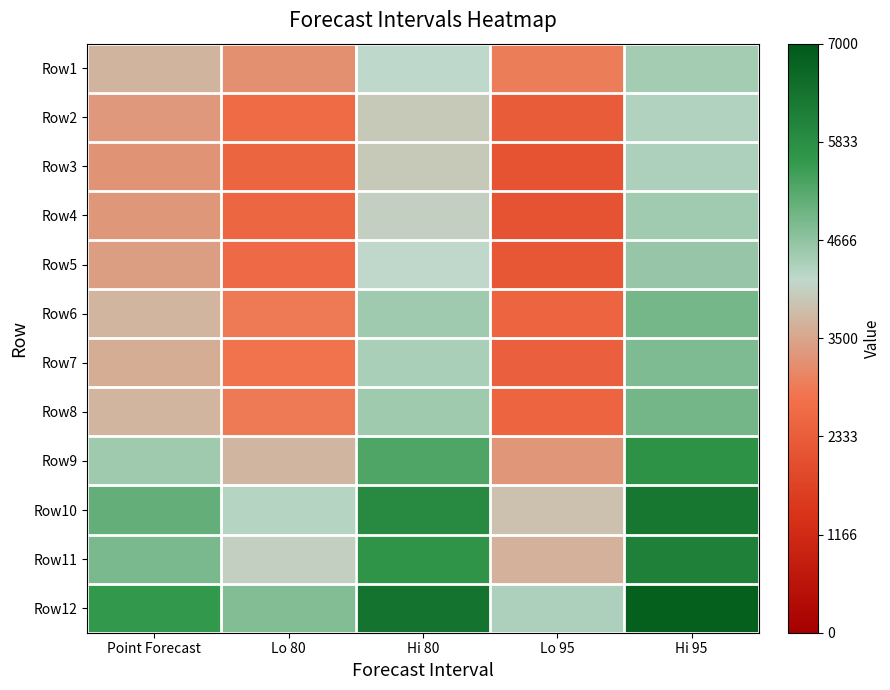

Rank the series at Hi 80 from highest to lowest value.

Row12, Row10, Row11, Row9, Row8, Row6, Row7, Row1, Row5, Row4, Row2, Row3